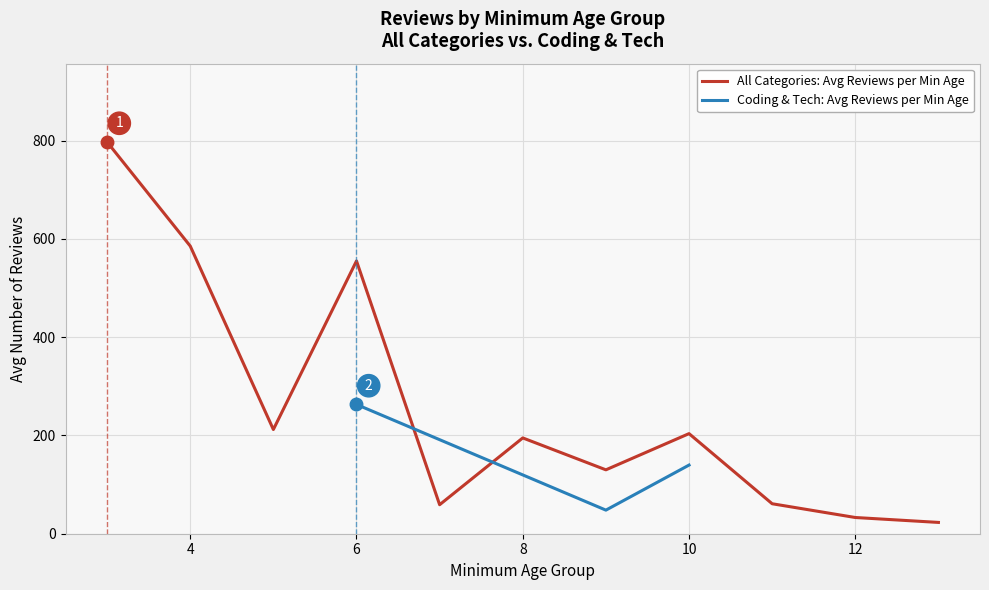

The value of All Categories: Avg Reviews per Min Age at 6 is 210.3. True or false?

False